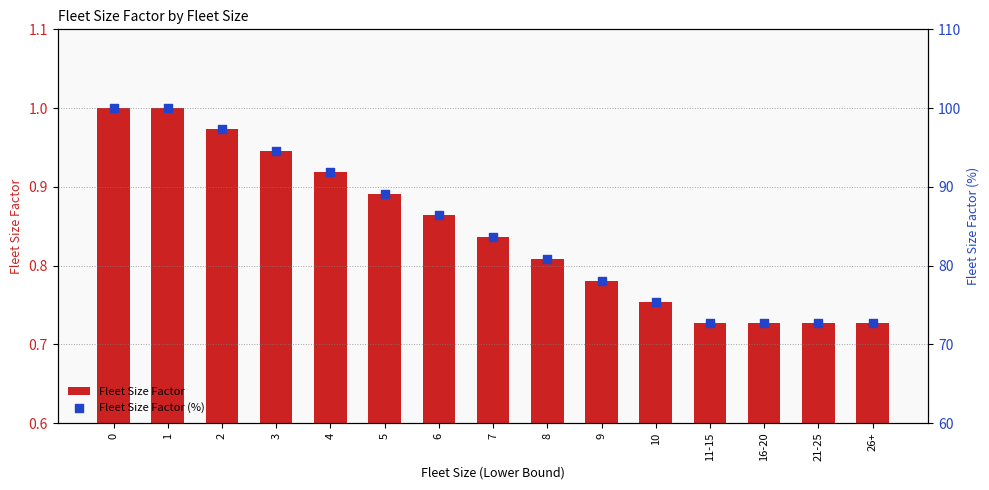

Which series has the largest Y range (max minus min)?

Fleet Size Factor (%)